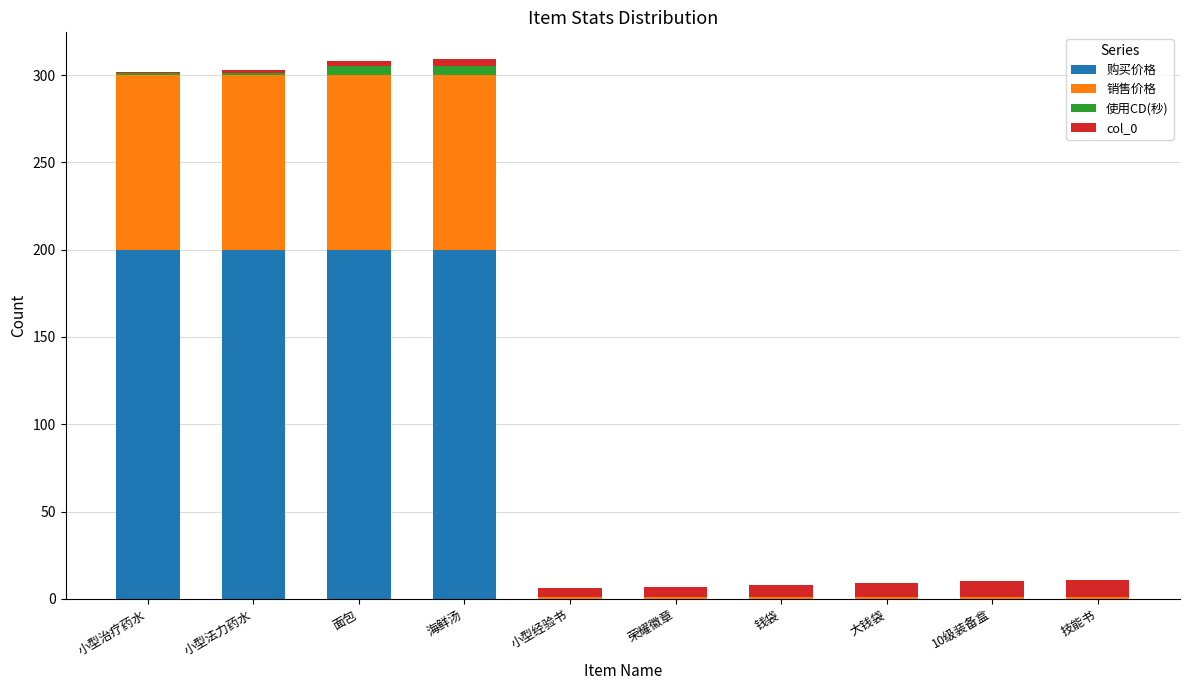

Is it true that 购买价格 equals 62 at 钱袋?

False